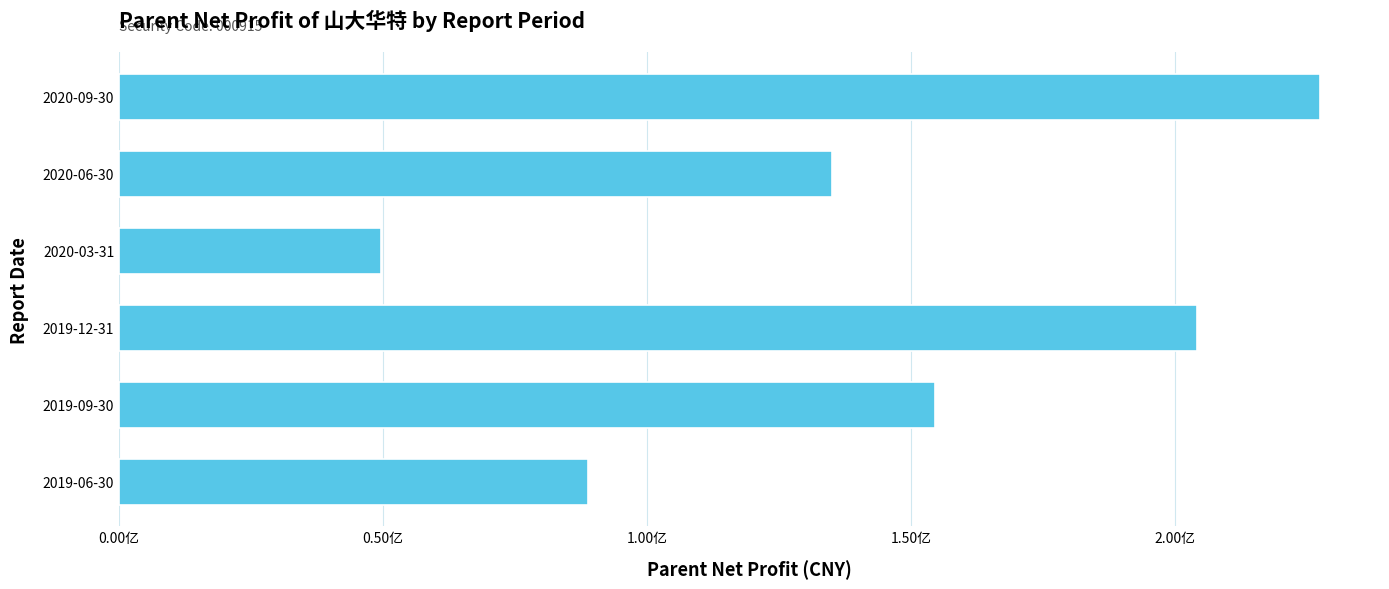

What is the average value?

143240532.7